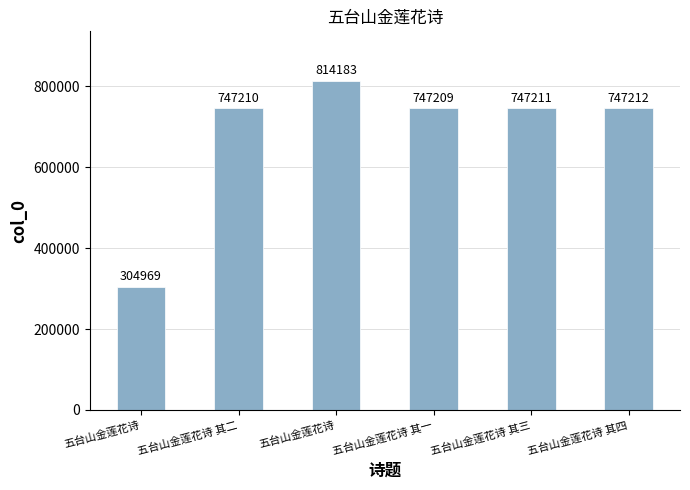

What is the difference between the maximum and minimum values?

509214